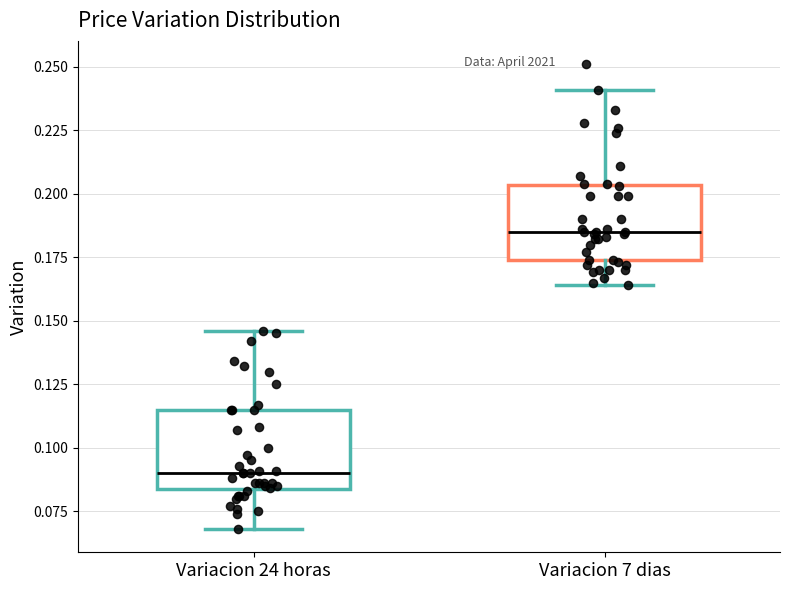

Where is the upper edge of the box for Variacion 24 horas on the y-axis? The values are not printed on the chart, so give them approximately, as read against the axis.

0.115